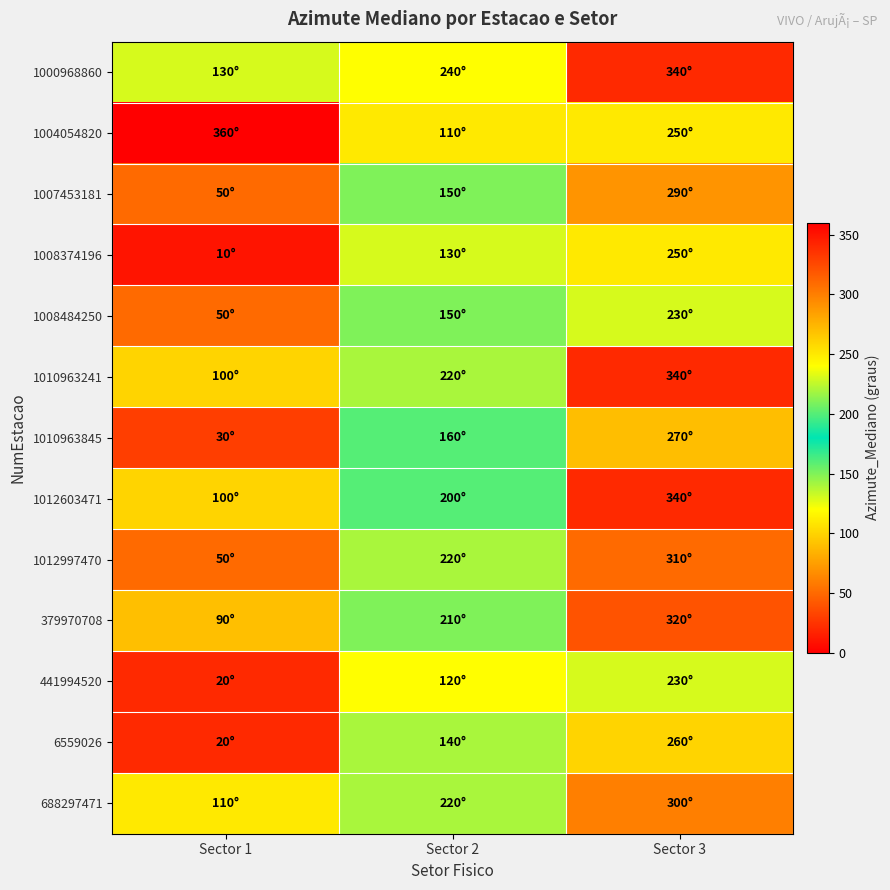

How many categories are shown in the chart?

3